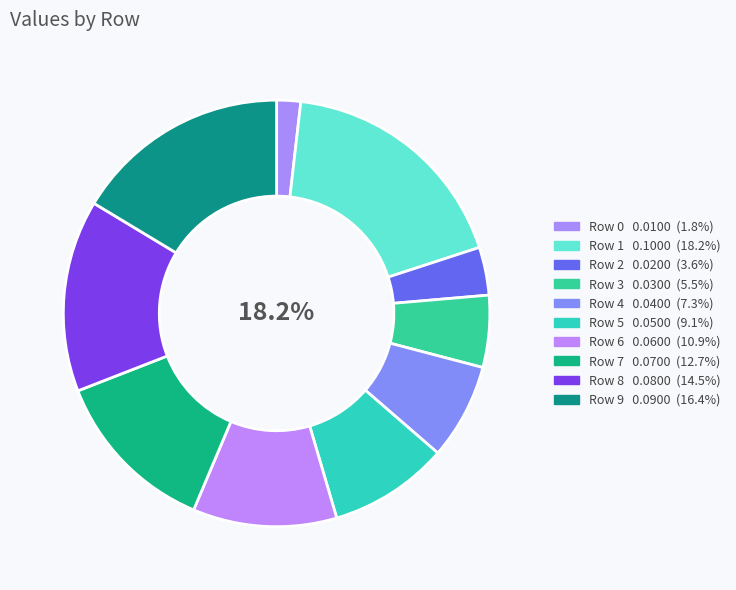

Rank the categories by value from lowest to highest.

Row 0, Row 2, Row 3, Row 4, Row 5, Row 6, Row 7, Row 8, Row 9, Row 1